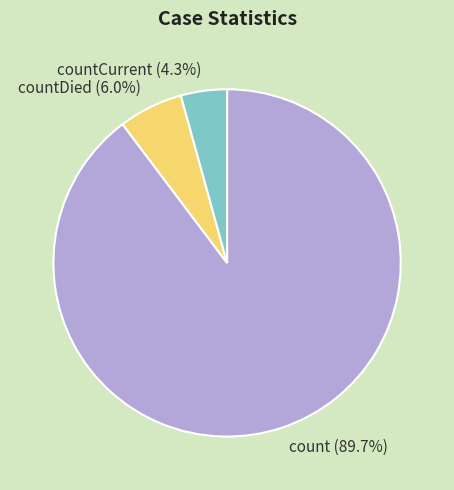

To the nearest percent, what is the average slice percentage?

33%